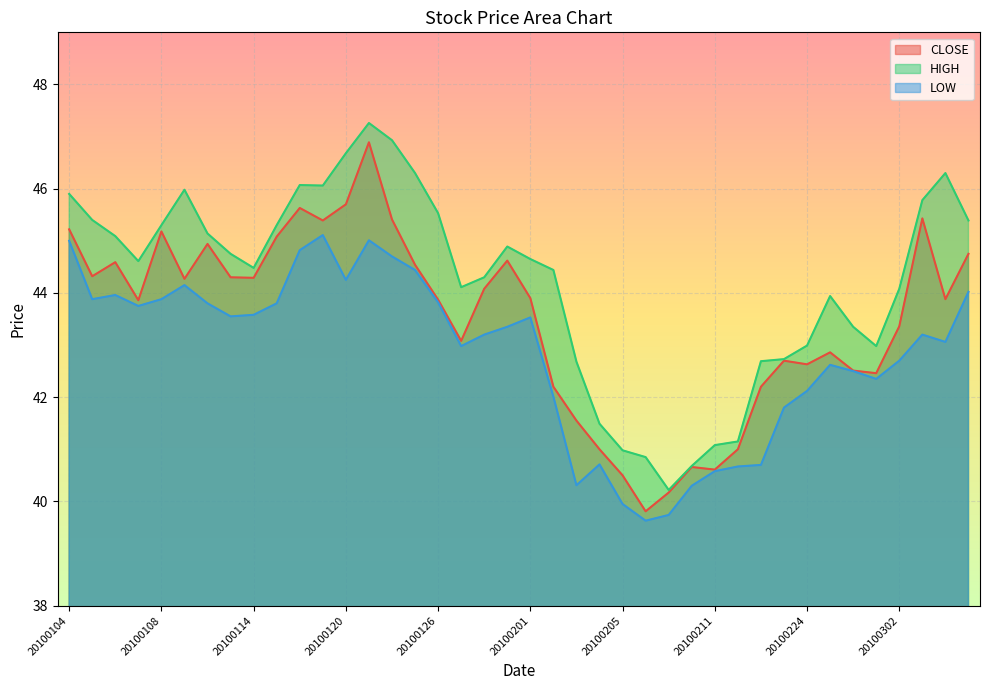

Which series has the largest total across all categories?

HIGH